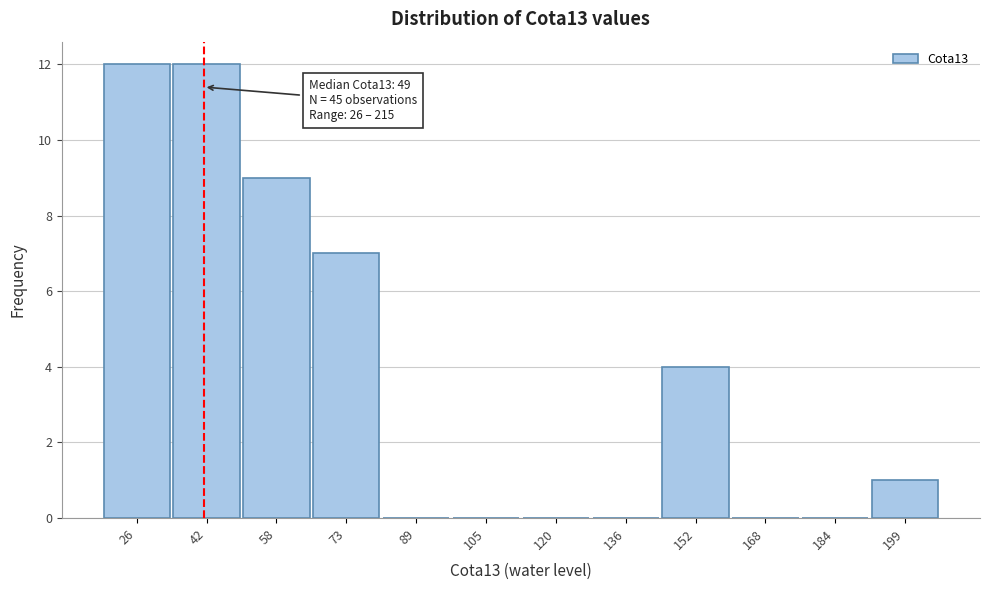

Reading left to right, transcribe all the data shown in this chart.

26=12	42=12	58=9	73=7	89=0	105=0	120=0	136=0	152=4	168=0	184=0	199=1